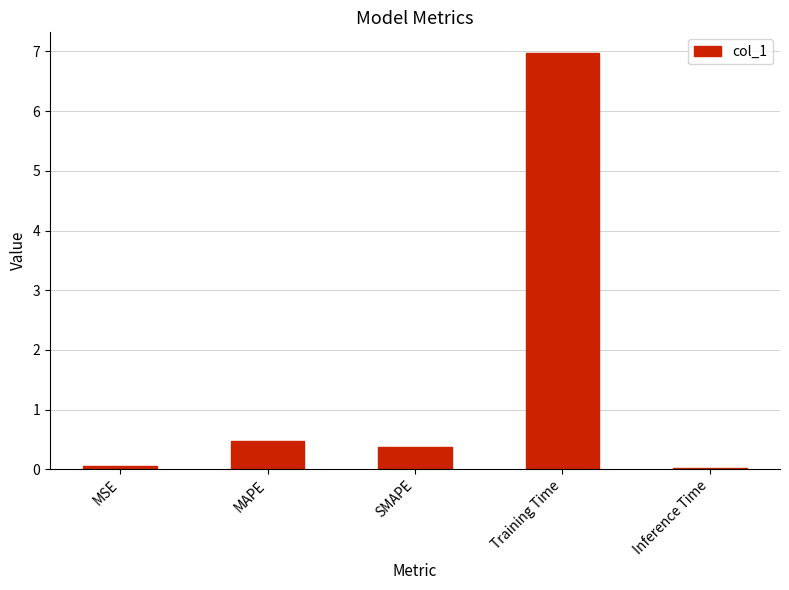

What is the label of the 3rd bar from the right?

SMAPE